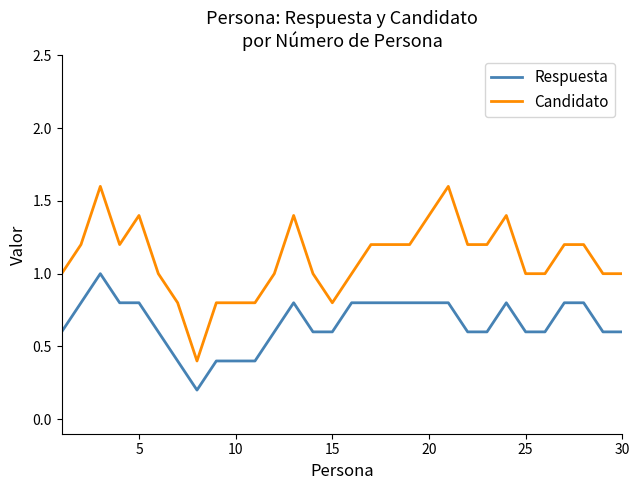

True or false: Candidato and Respuesta cross at least once.

False